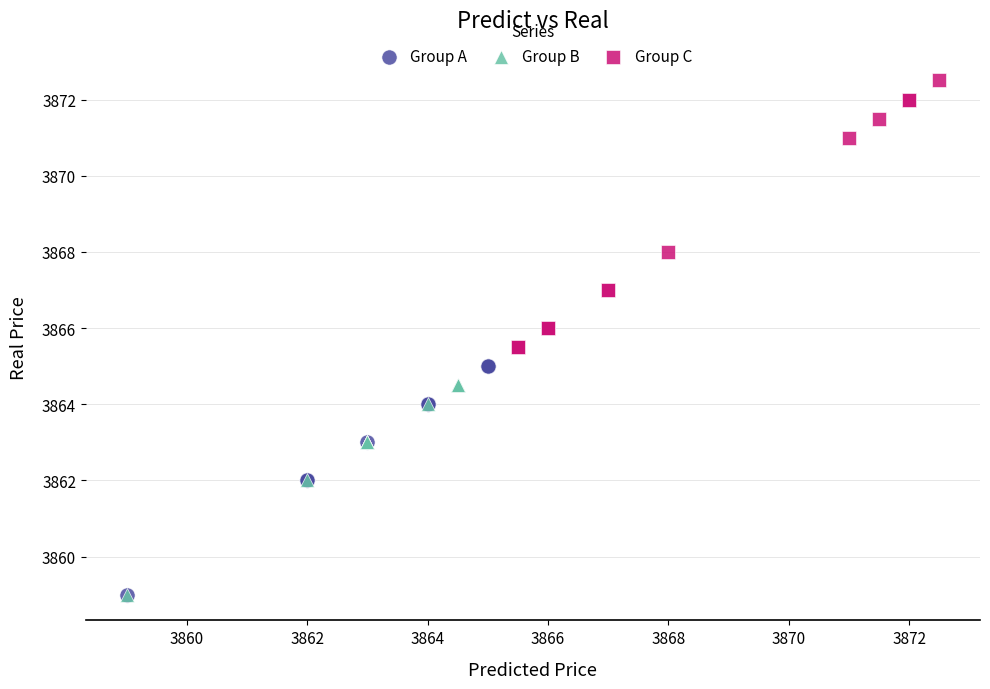

What are all the series names shown in the legend?

Group A, Group B, Group C